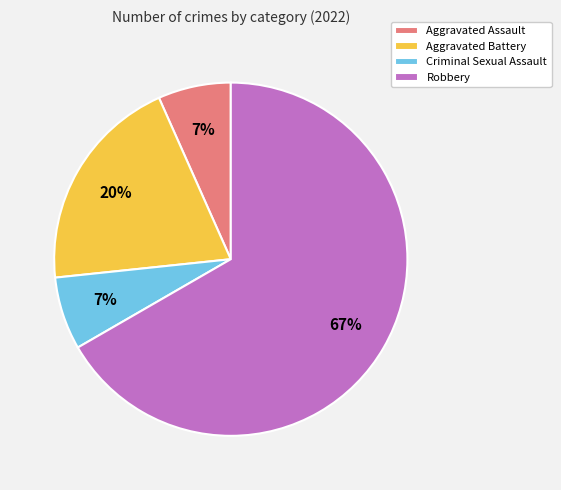

What percentage is the Criminal Sexual Assault slice, to the nearest percent?

7%